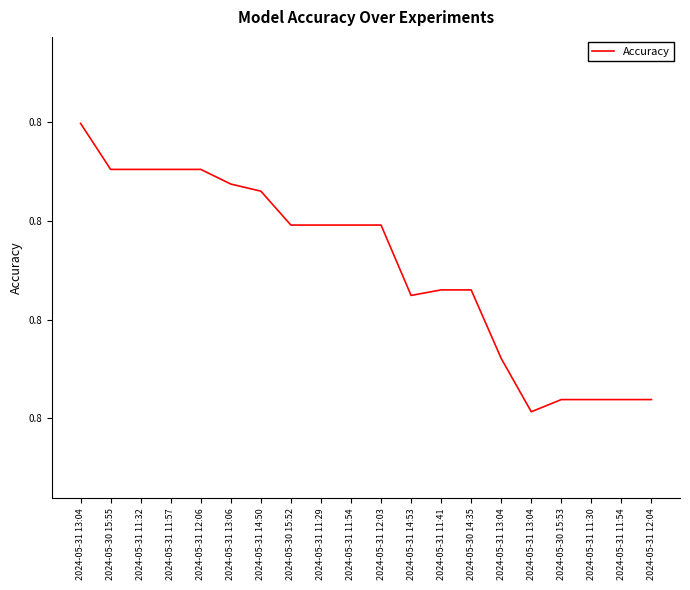

Is it true that the value at 2024-05-31 13:04 is 1.1?

False